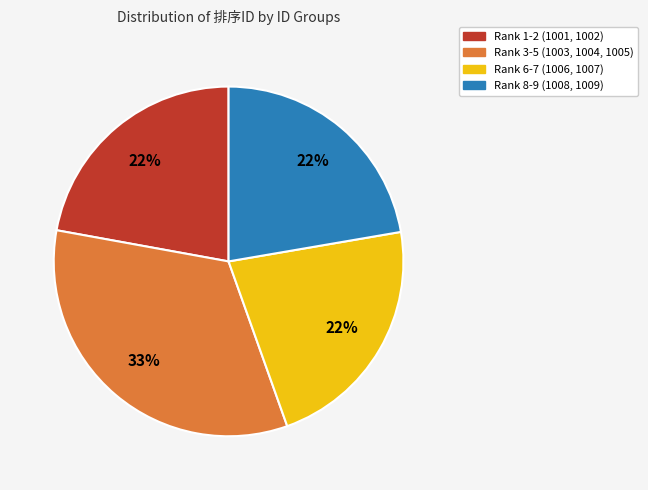

Is there any slice that represents more than half of the pie?

No